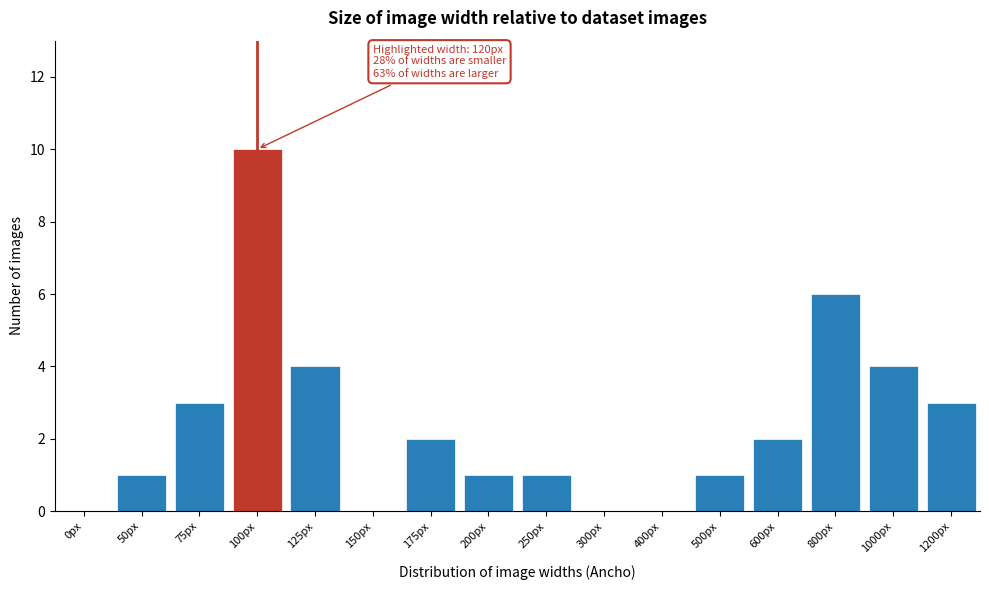

Reading left to right, extract all data points from this chart.

0px=0	50px=1	75px=3	100px=10	125px=4	150px=0	175px=2	200px=1	250px=1	300px=0	400px=0	500px=1	600px=2	800px=6	1000px=4	1200px=3